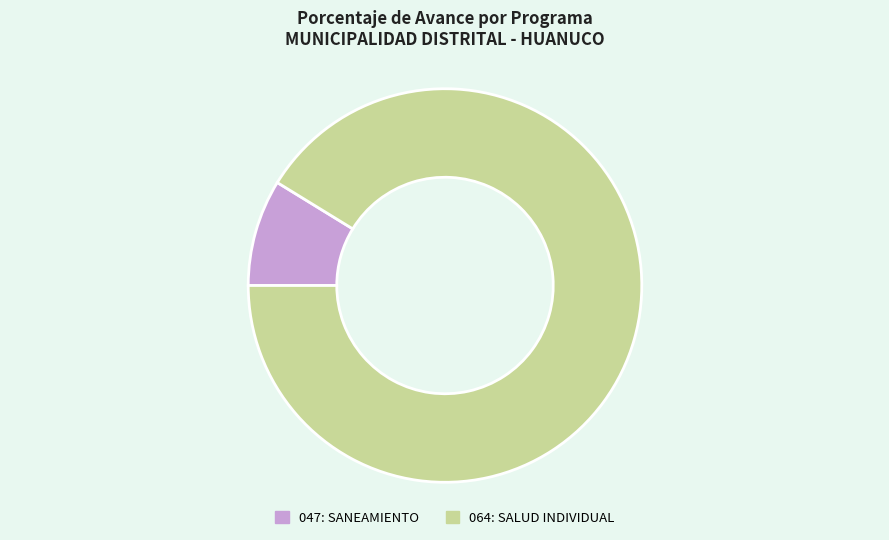

True or false: 064: SALUD INDIVIDUAL accounts for 91% of the total.

True